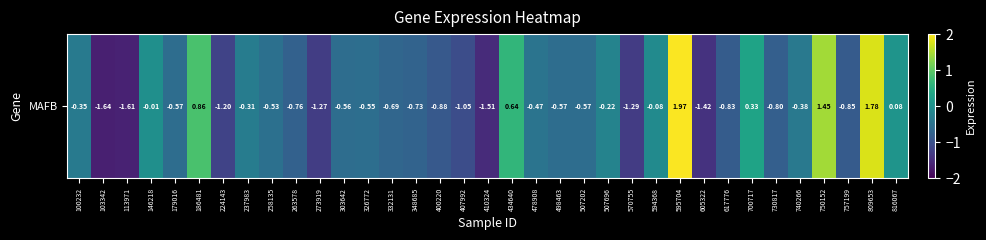

How many values are above zero?

7